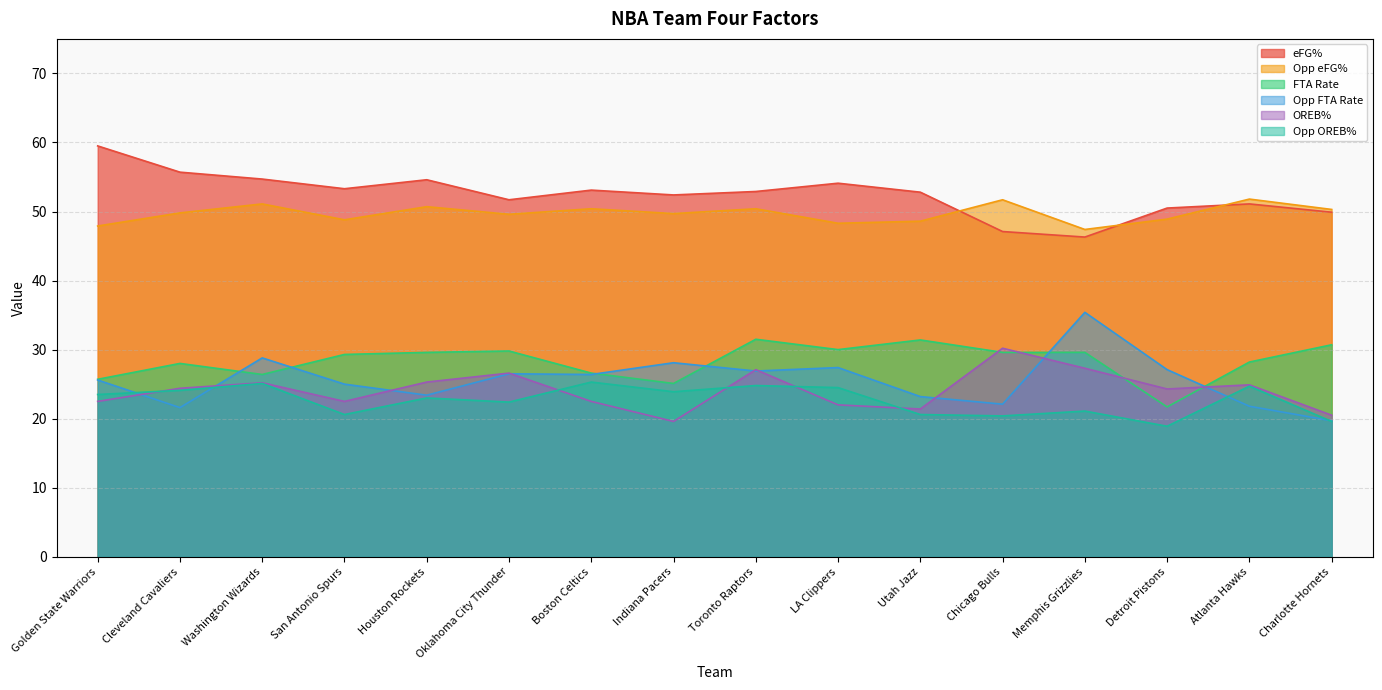

Count the number of categories in the chart.

16